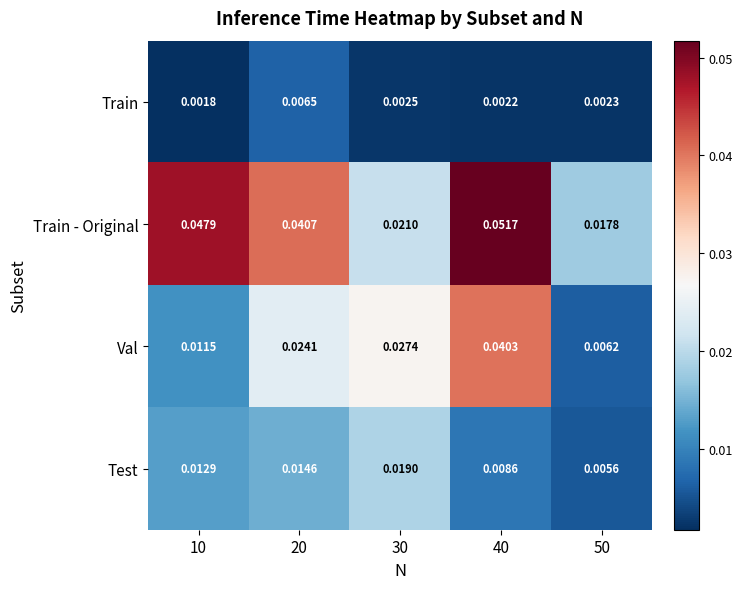

Between 20 and 30, which series saw the biggest shift?

Train - Original